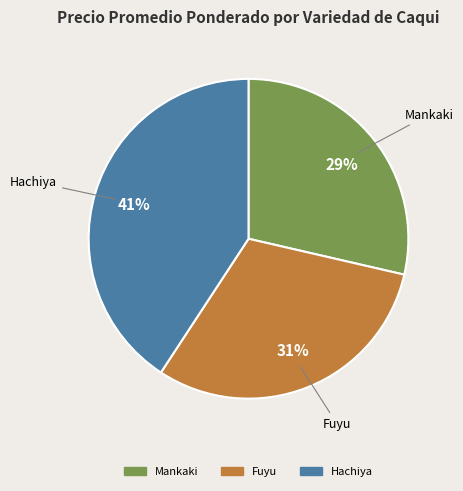

Does Mankaki account for over 50% of the chart?

No